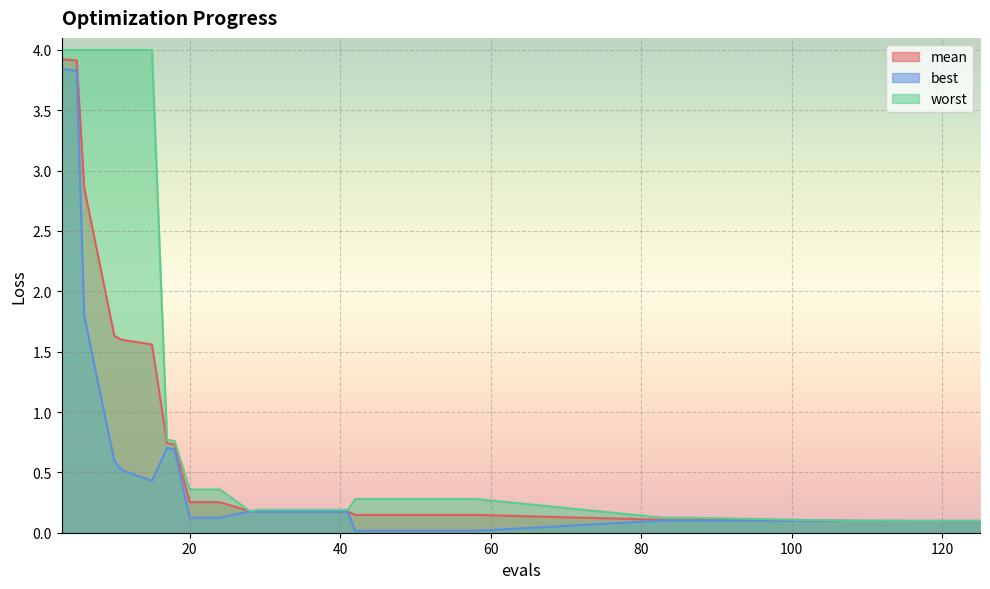

True or false: mean and best intersect in this chart.

False